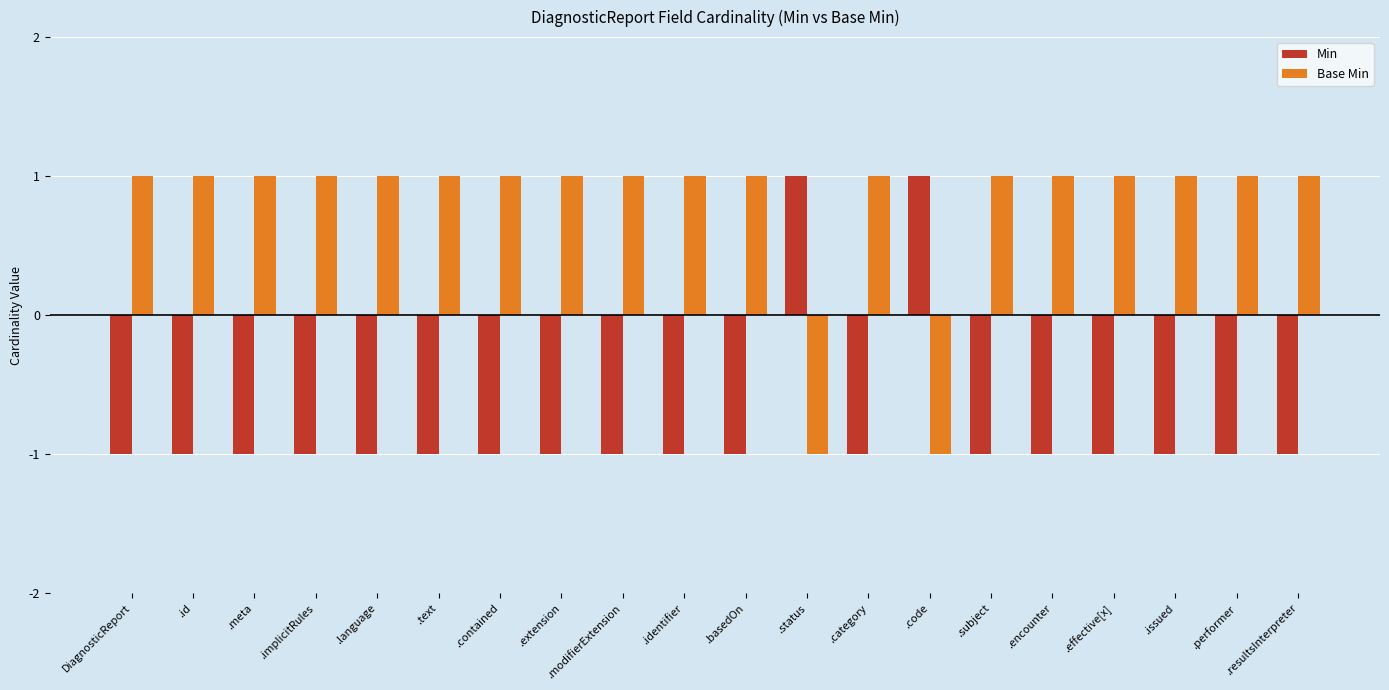

List the series in order of their overall mean, lowest first.

Min, Base Min